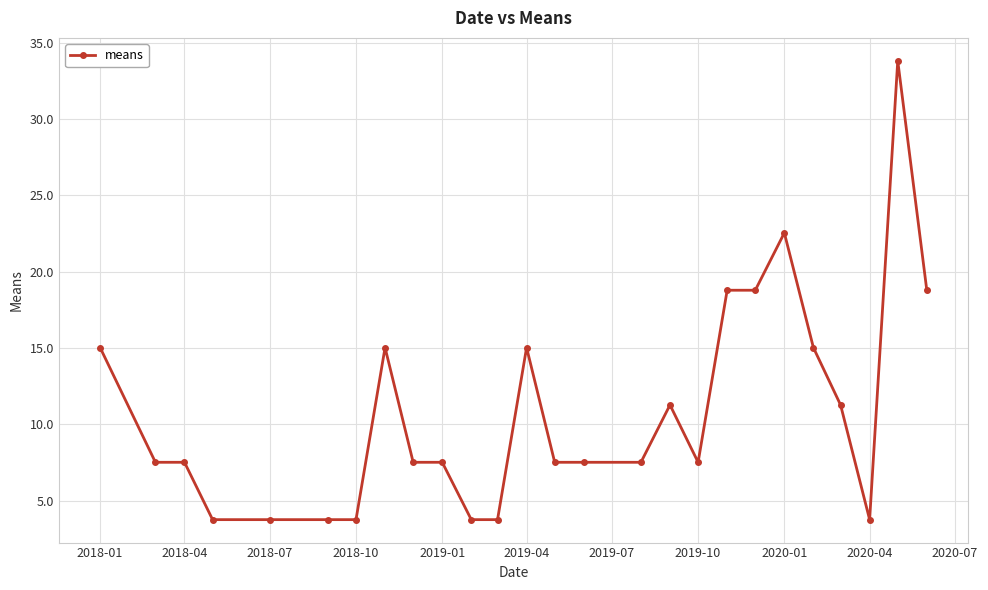

What is the value of the 9th point from the left?

7.5